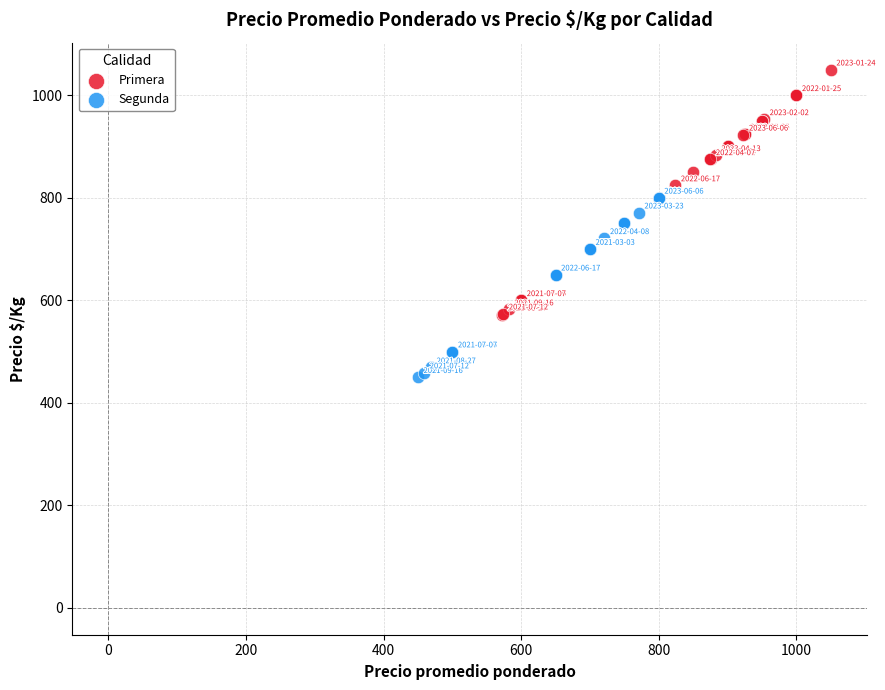

Which series has the largest Y range (max minus min)?

Primera